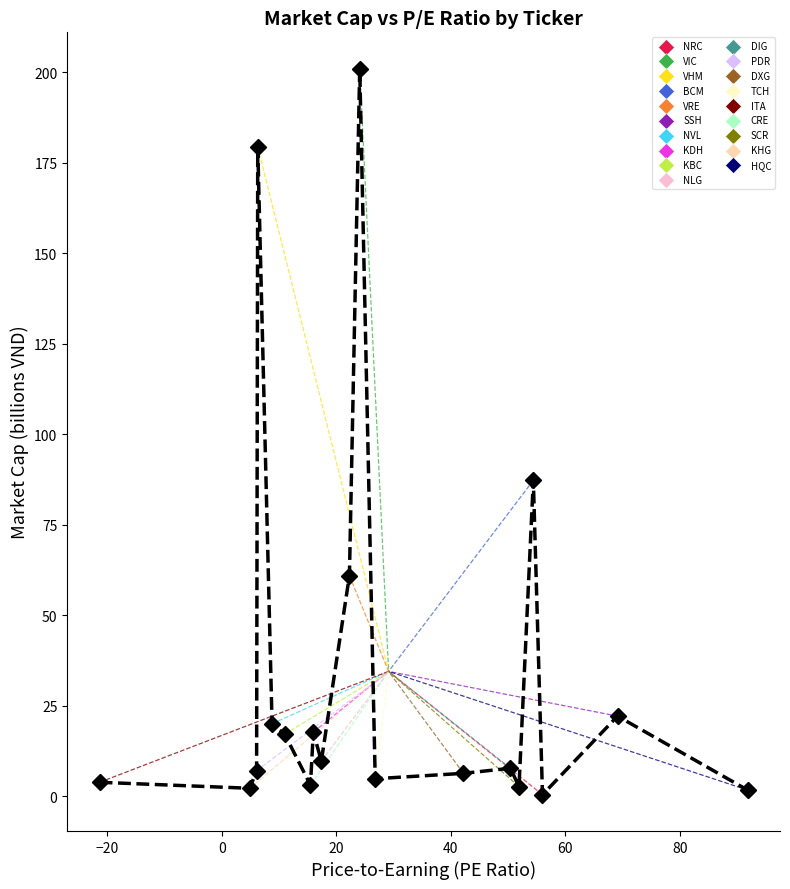

What is the maximum value shown in the chart?

201.0